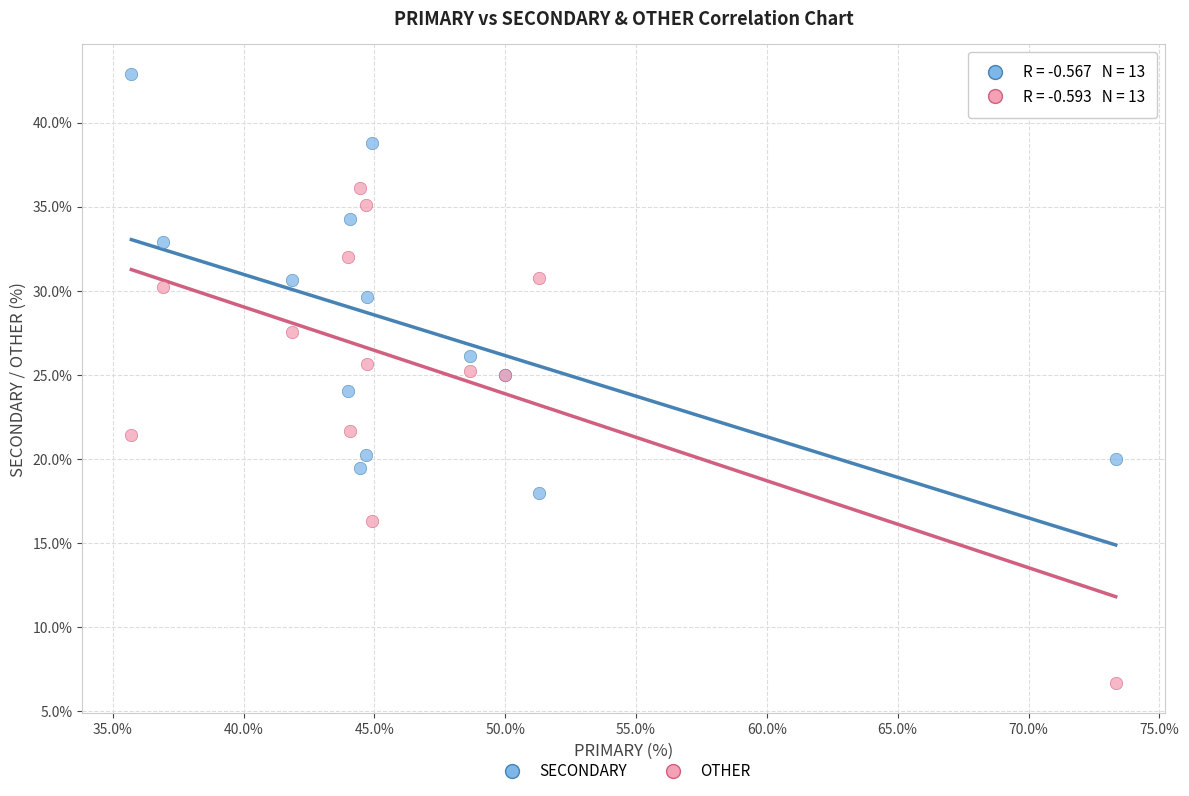

What is the X range (max minus min) for the scatter plot?

37.6